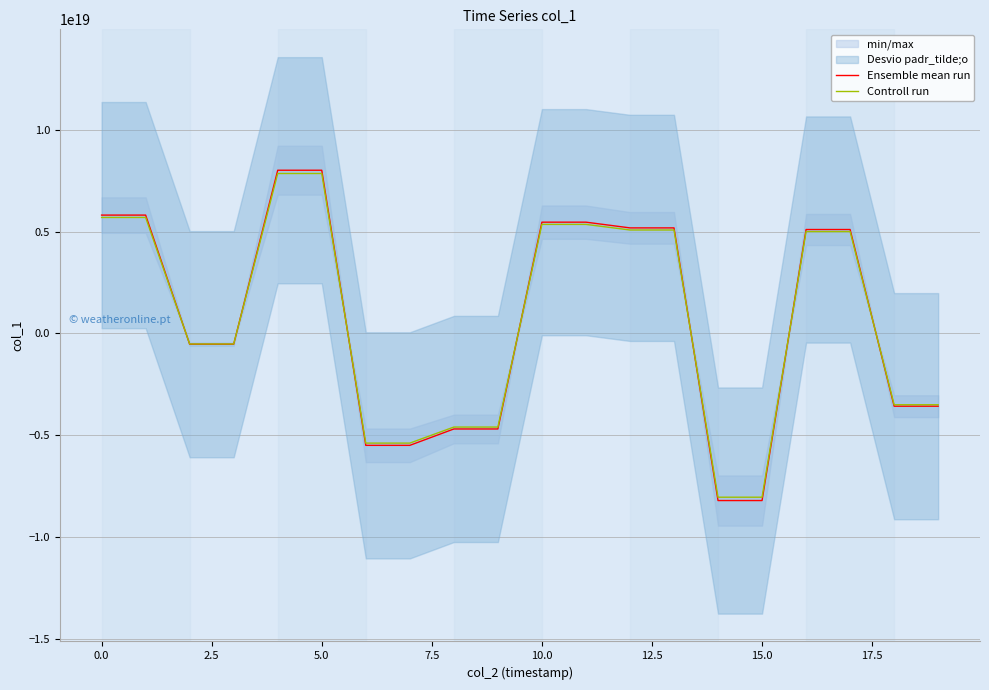

At 16, list the series in order from largest to smallest.

Ensemble mean run, Controll run